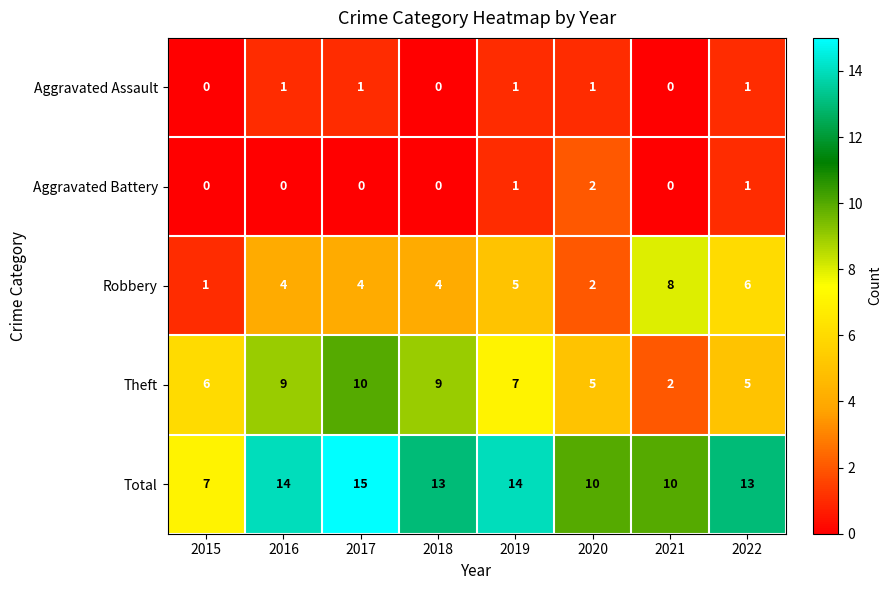

What value does the Robbery series have at 2021?

8